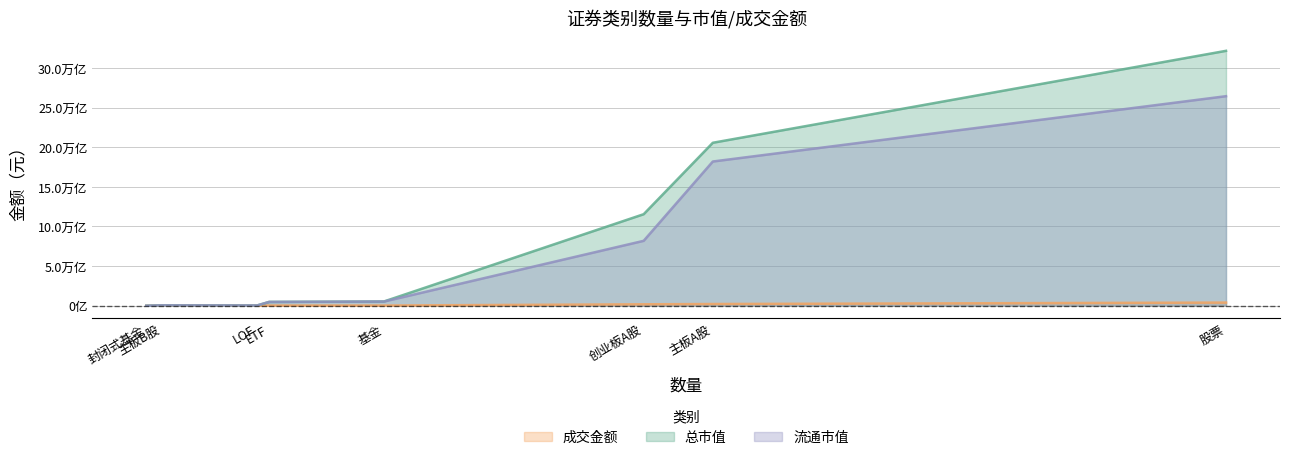

What is the difference between the maximum and second lowest values in the 流通市值 series?

26394817775493.9